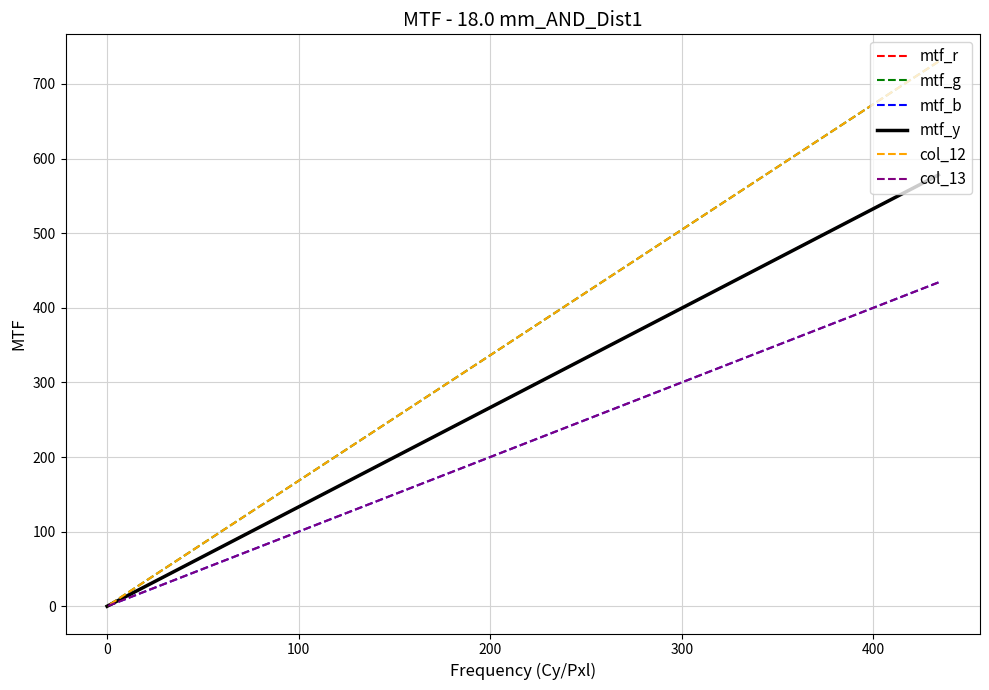

Does the chart display data point markers on the line(s)?

No